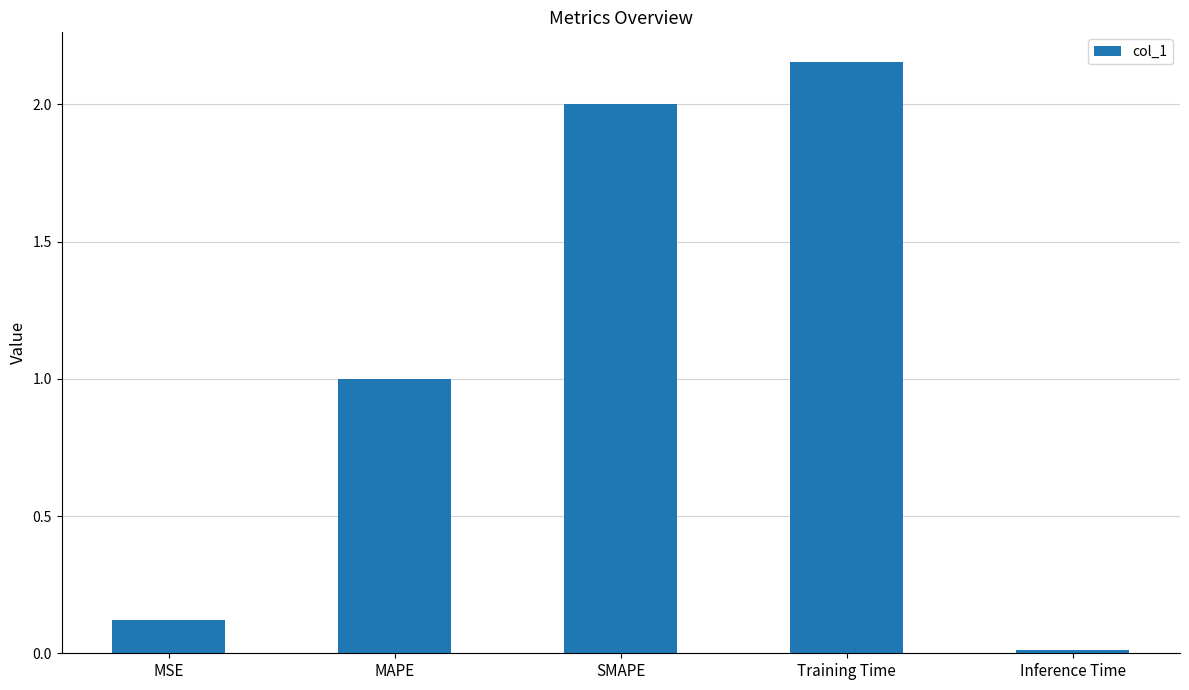

Rank the categories by value from lowest to highest.

Inference Time, MSE, MAPE, SMAPE, Training Time